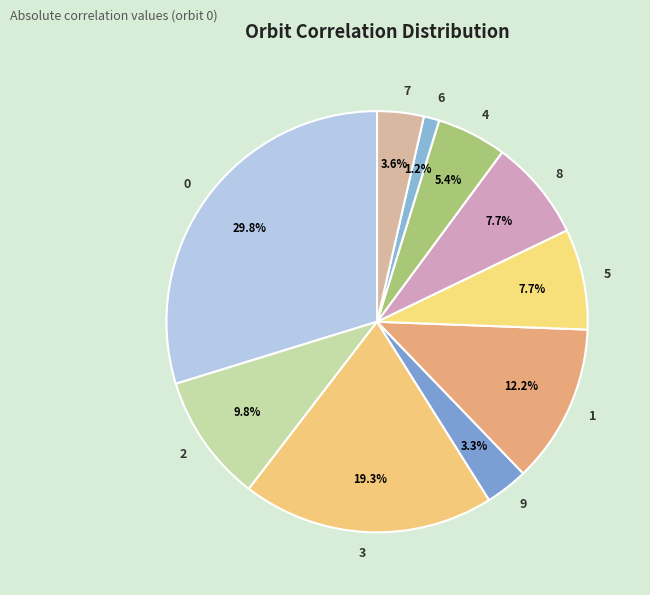

Is it true that 0 is 17% of the pie?

False